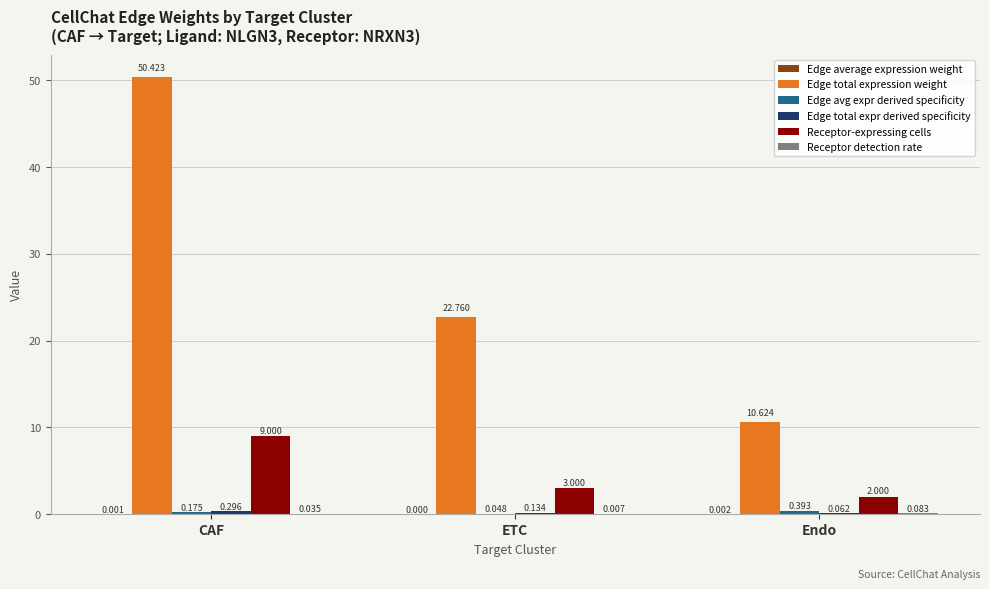

Which category has the highest value in the Receptor-expressing cells series?

CAF